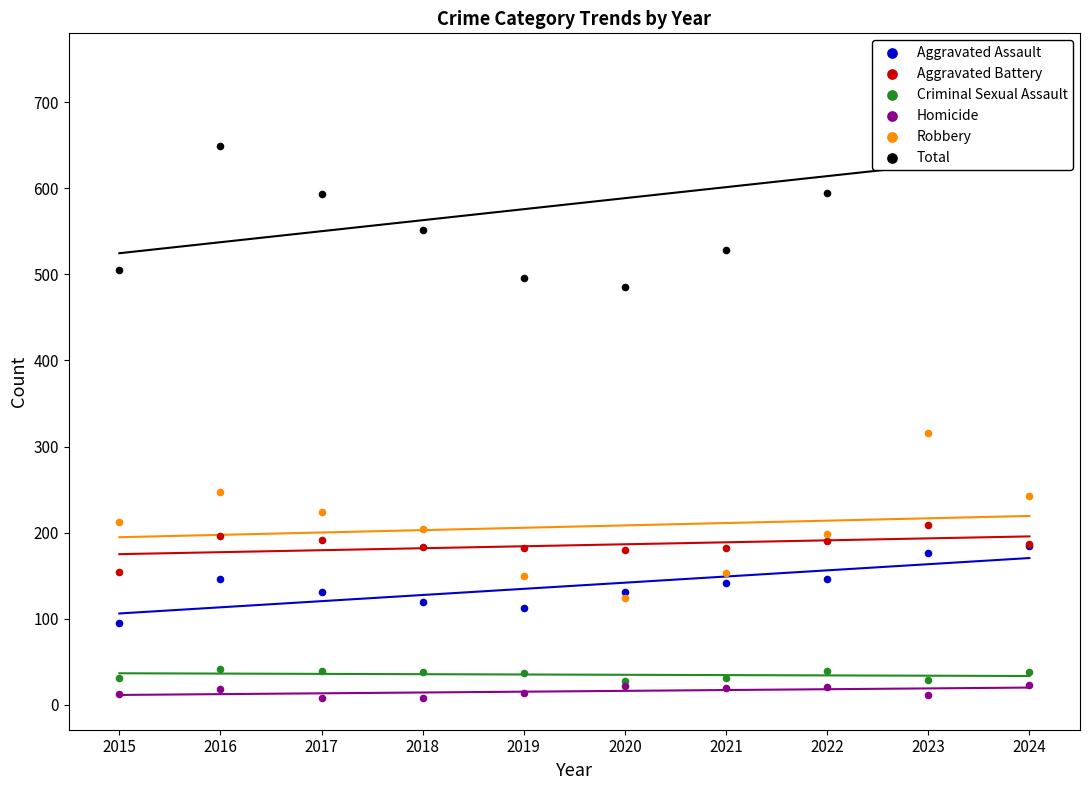

Which series has the widest spread of Y values?

Total